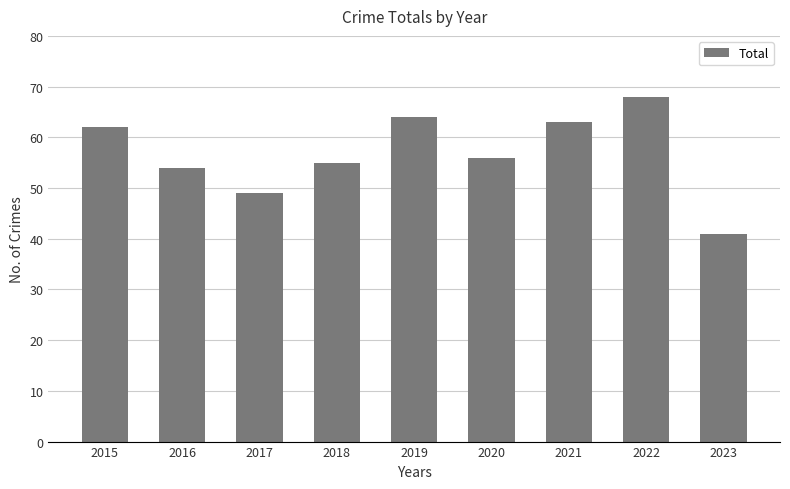

What is the approximate value at 2020, to the nearest 10?

60